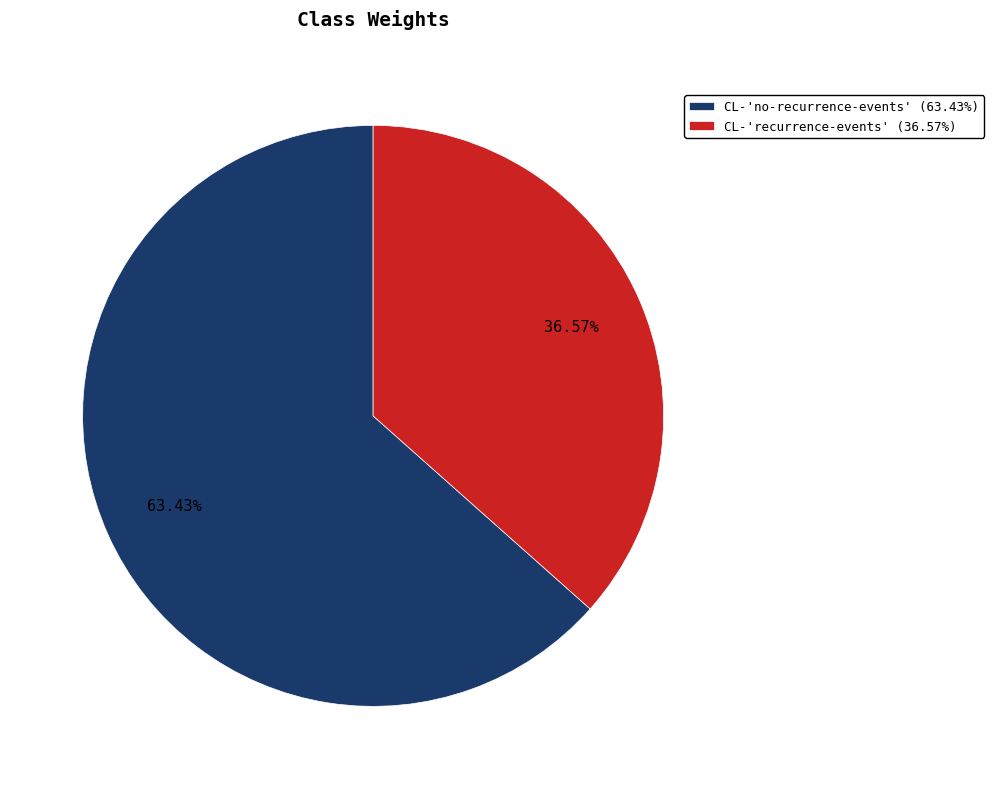

What percentage do CL-'recurrence-events' and CL-'no-recurrence-events' together represent?

100.0%